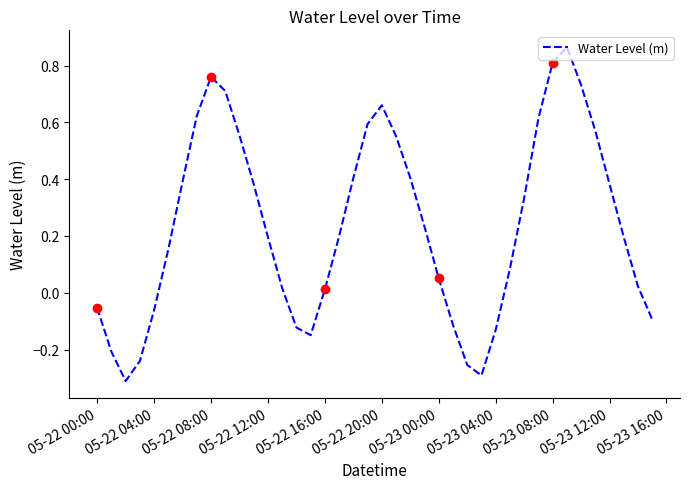

What is the difference between the maximum and second lowest values?

1.2